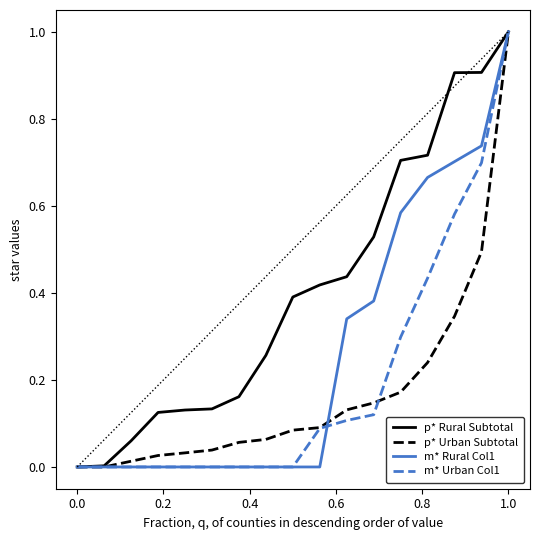

What is the difference between the maximum and second lowest values in the m* Urban Col1 series?

1.0